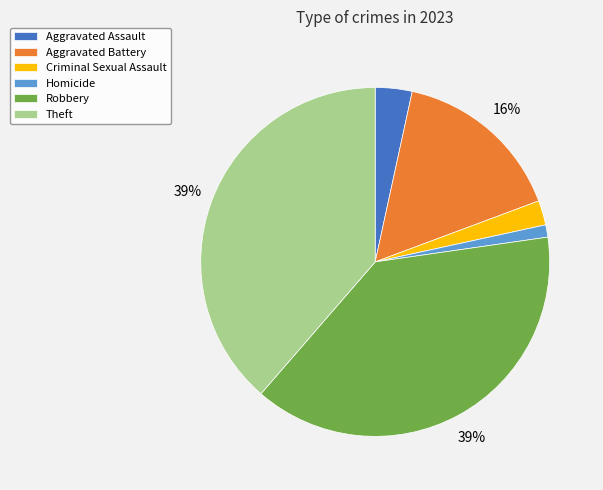

What is the ratio of the value at Robbery to the value at Aggravated Battery?

2.4